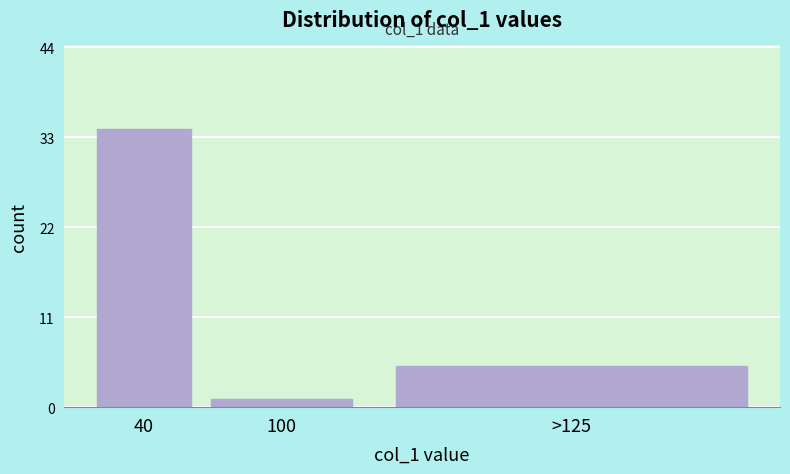

Reading left to right, list all the values displayed in this chart.

34	1	5